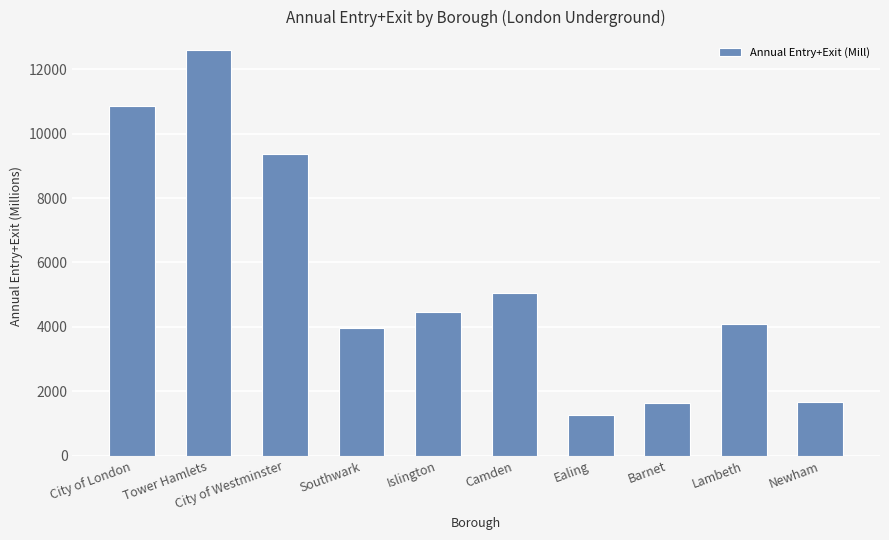

Where is the data nearest to the value 6939?

Camden